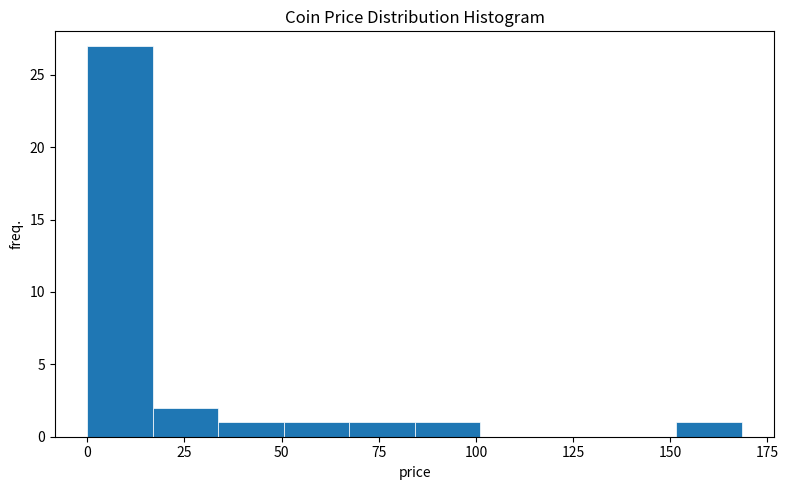

Around what value on the x-axis is the tallest bar? Give the approximate position of its centre, as read against the axis.

10